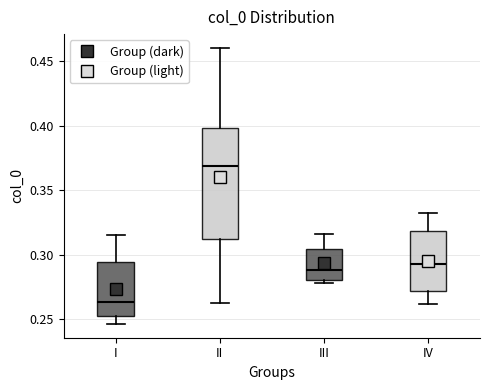

Reading left to right, read every box against the y-axis: the position of its median line, the range the box covers, and the ends of its whiskers. The values are not printed on the chart, so give them approximately, as read against the axis.

I: median 0.265, box 0.255 to 0.295, whiskers 0.245 to 0.315
II: median 0.370, box 0.310 to 0.400, whiskers 0.265 to 0.460
III: median 0.290, box 0.280 to 0.305, whiskers 0.280 (just below the box's lower edge) to 0.315
IV: median 0.295, box 0.270 to 0.320, whiskers 0.260 to 0.330